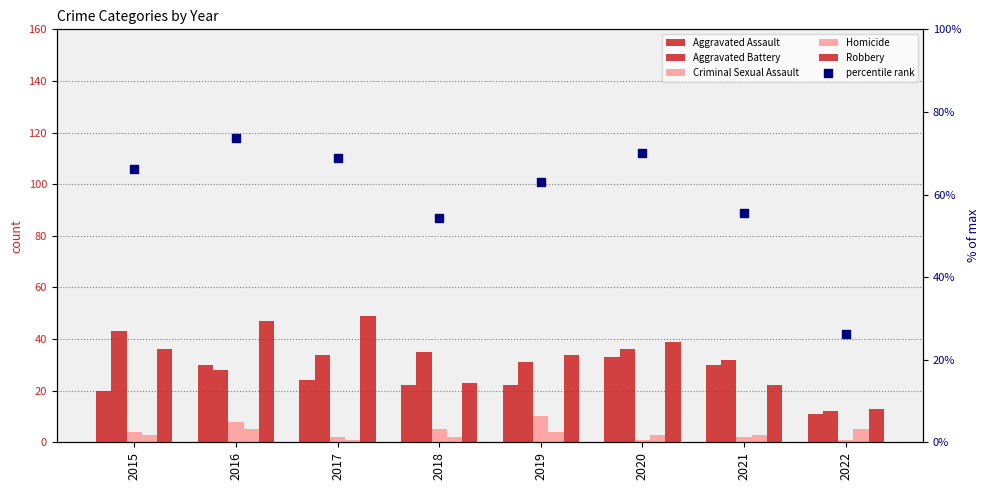

What are all the series names shown in the legend?

Aggravated Assault, Aggravated Battery, Criminal Sexual Assault, Homicide, Robbery, percentile rank